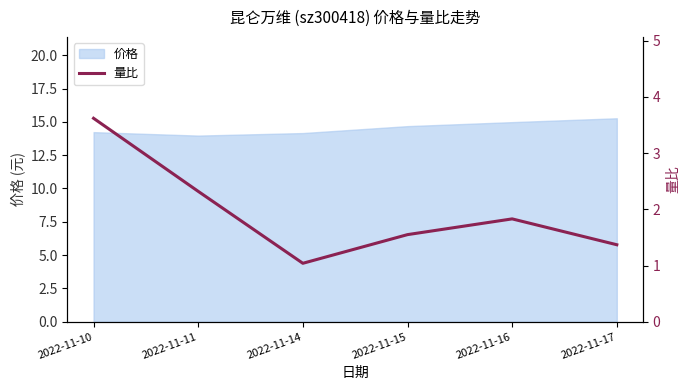

The chart shows a value of 1.4 at 2022-11-17. True or false?

True